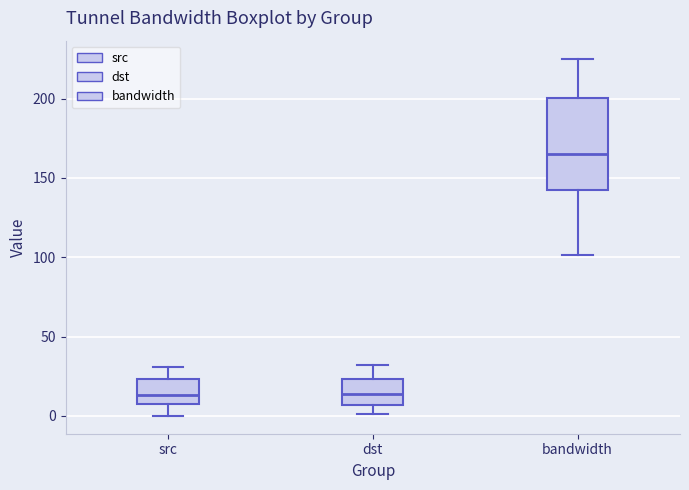

Reading left to right, read every box against the y-axis: the position of its median line, the range the box covers, and the ends of its whiskers. The values are not printed on the chart, so give them approximately, as read against the axis.

src: median 15, box 10 to 25, whiskers 0 to 30
dst: median 15, box 5 to 25, whiskers 0 to 30
bandwidth: median 165, box 140 to 200, whiskers 100 to 225